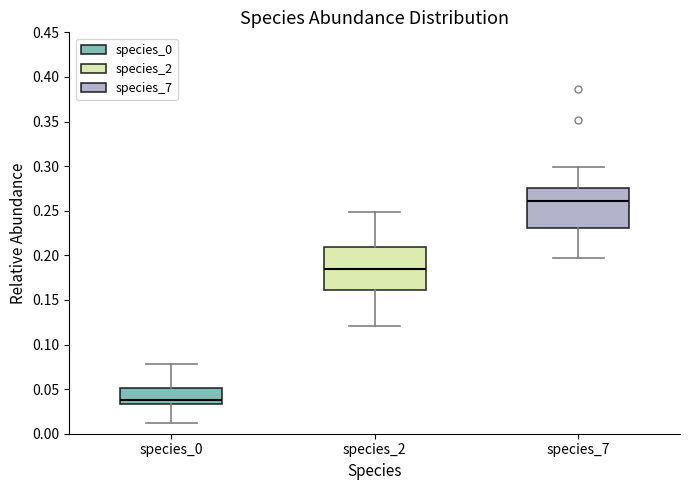

Reading left to right, read every box against the y-axis: the position of its median line, the range the box covers, and the ends of its whiskers. The values are not printed on the chart, so give them approximately, as read against the axis.

species_0: median 0.040, box 0.035 to 0.050, whiskers 0.010 to 0.080
species_2: median 0.185, box 0.160 to 0.210, whiskers 0.120 to 0.250
species_7: median 0.260, box 0.230 to 0.275, whiskers 0.195 to 0.300